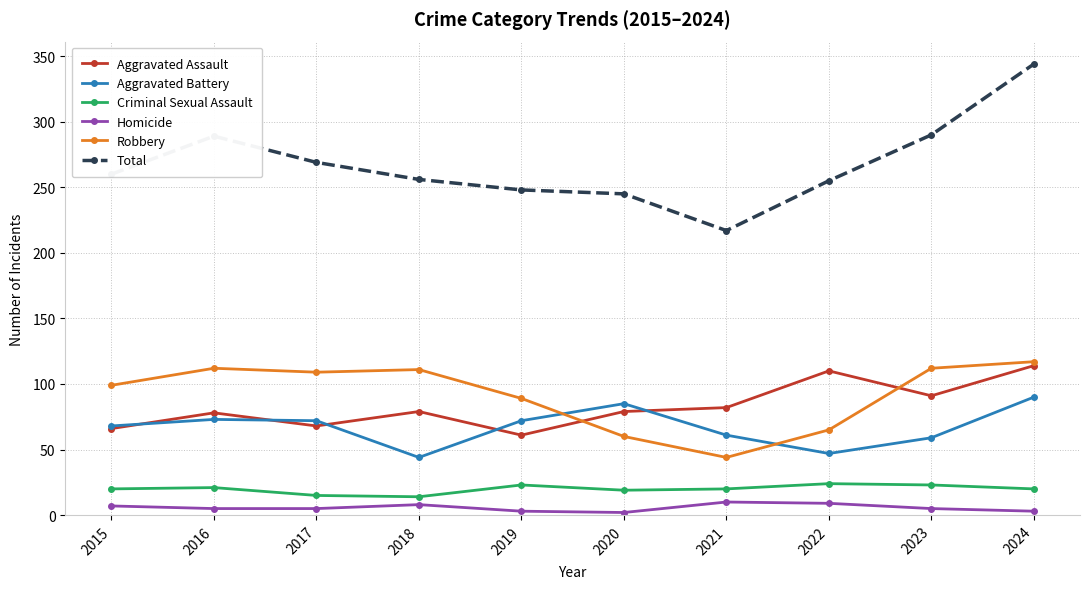

At 2016, list the series in order from smallest to largest.

Homicide, Criminal Sexual Assault, Aggravated Battery, Aggravated Assault, Robbery, Total